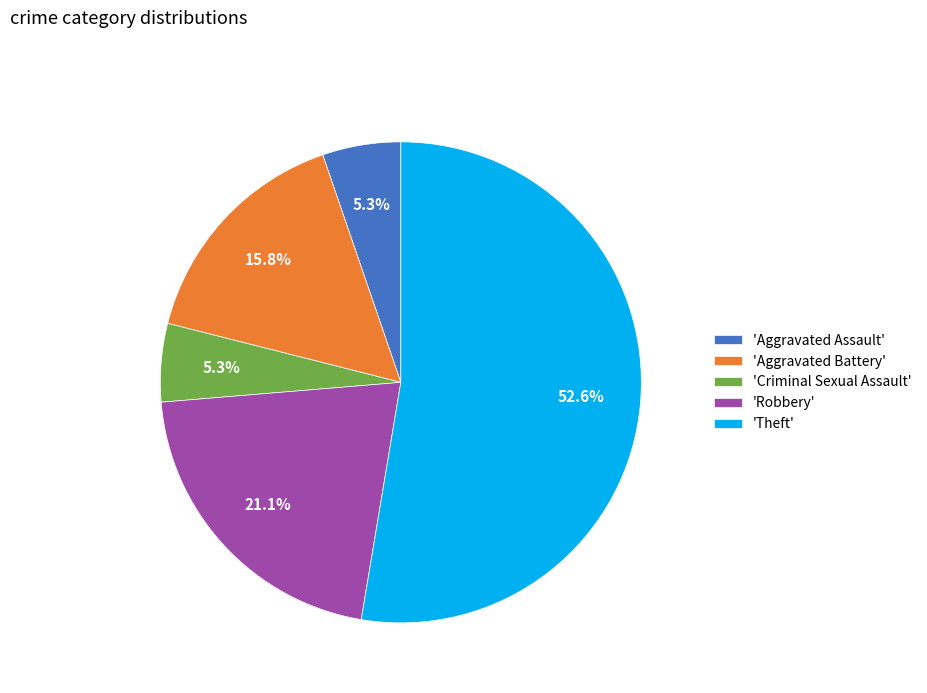

Combined, what portion of the pie is 'Aggravated Battery' and 'Criminal Sexual Assault'?

21.1%